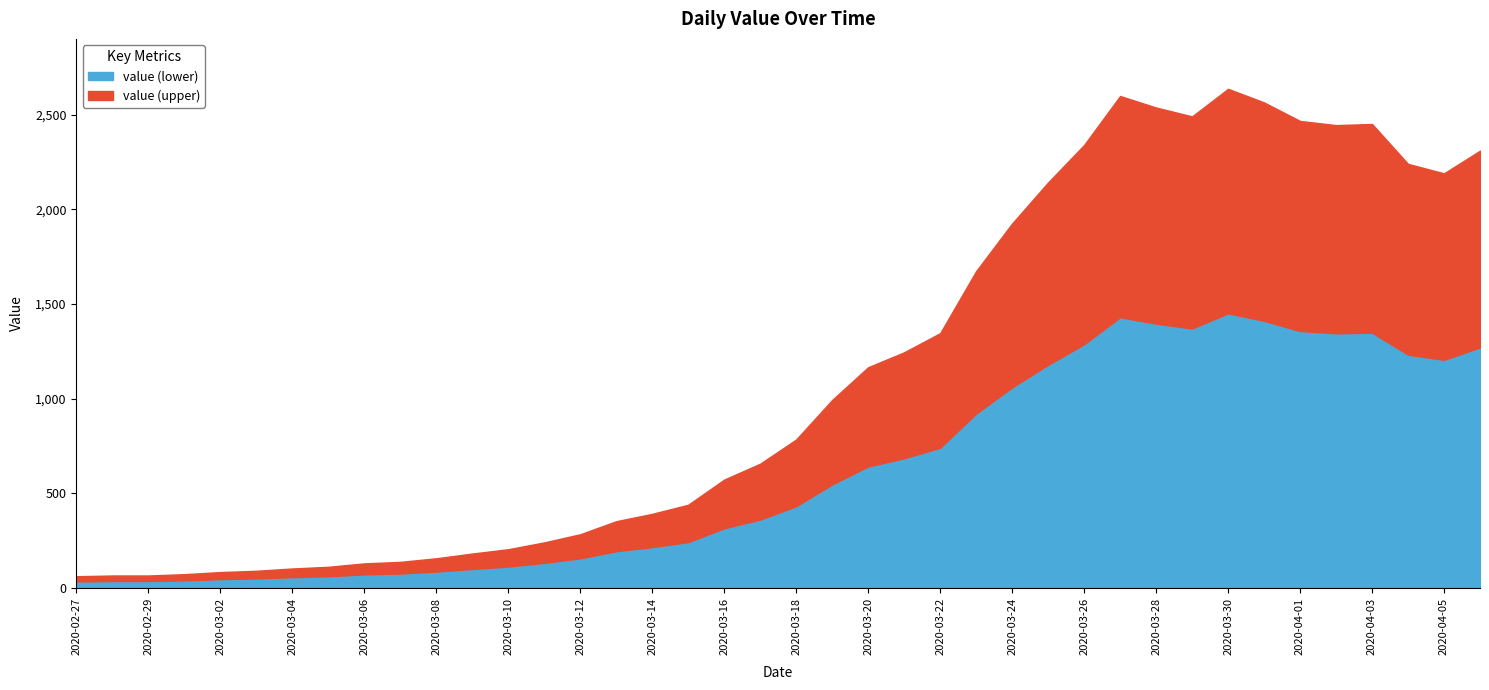

What is the change in value from 2020-03-08 to 2020-03-31?

+2410